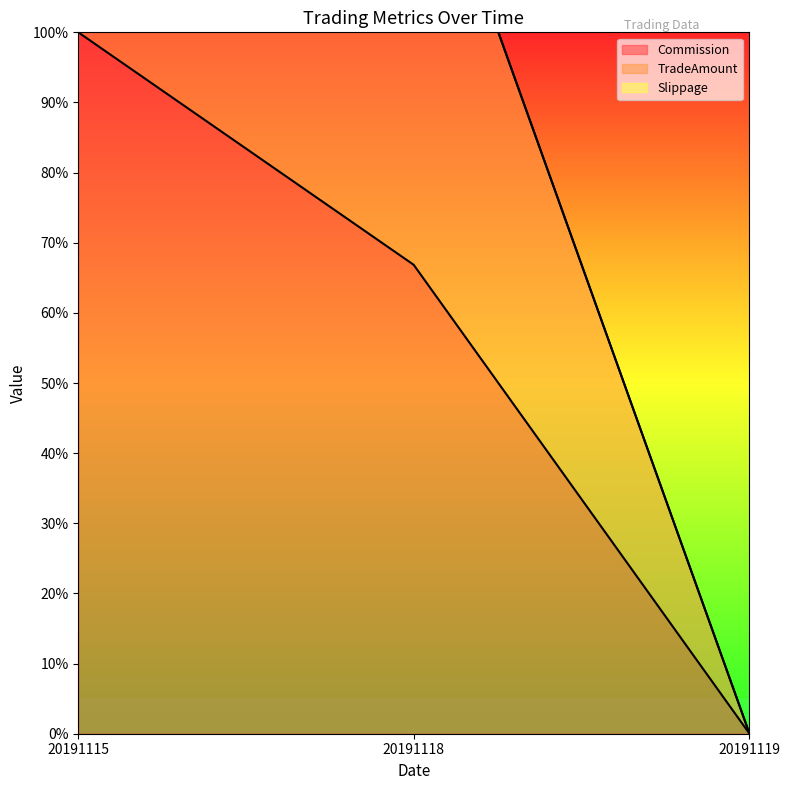

How many lines are shown in the chart?

2